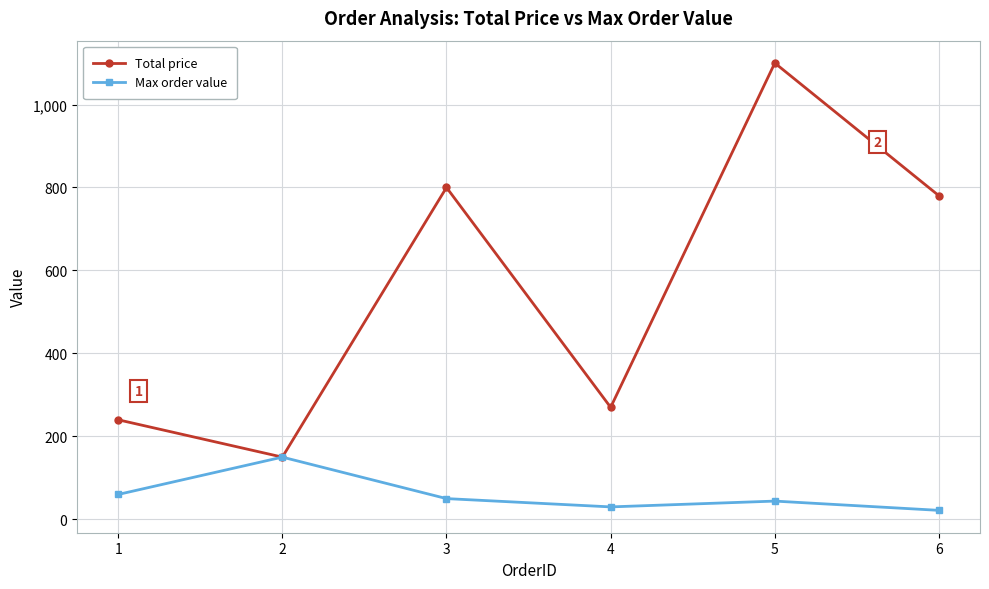

True or false: Max order value has more than 1 points higher than both neighbors.

True